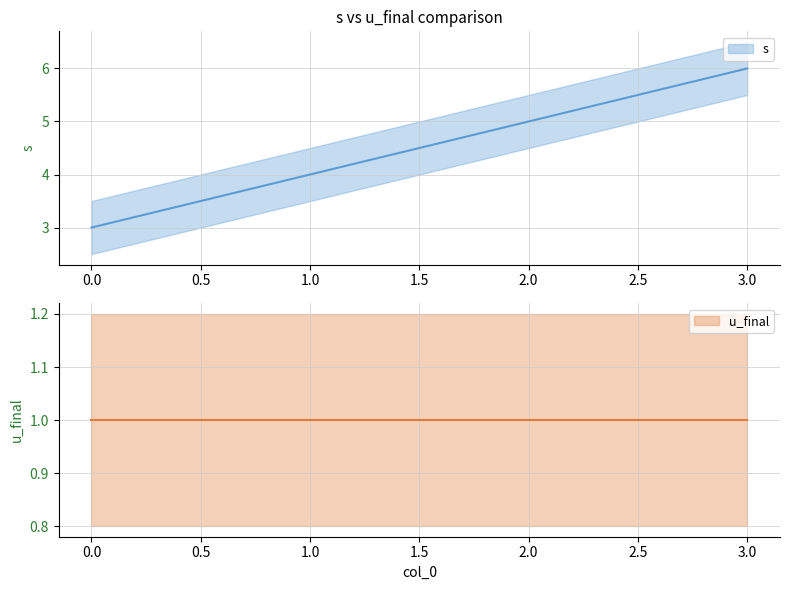

Reading left to right, extract all data points from this chart.

0=3	1=4	2=5	3=6